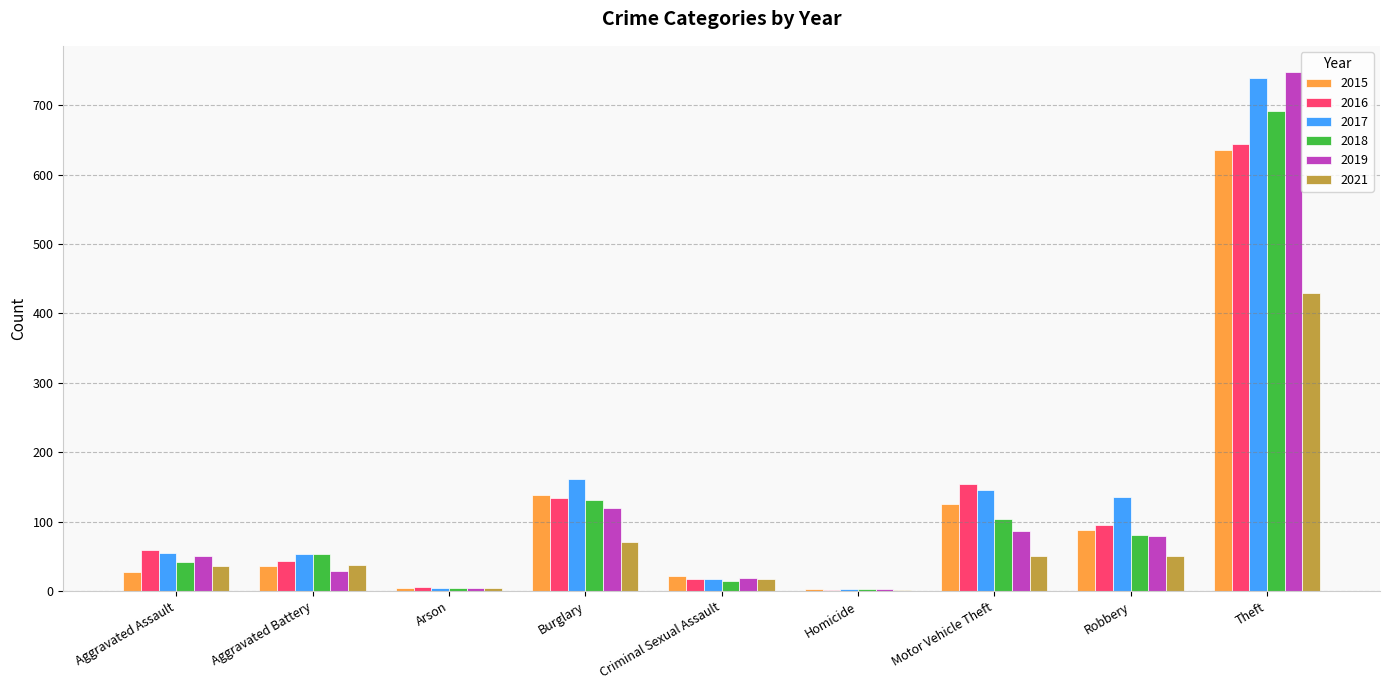

Is it true that 2017 equals 136 at Robbery?

True